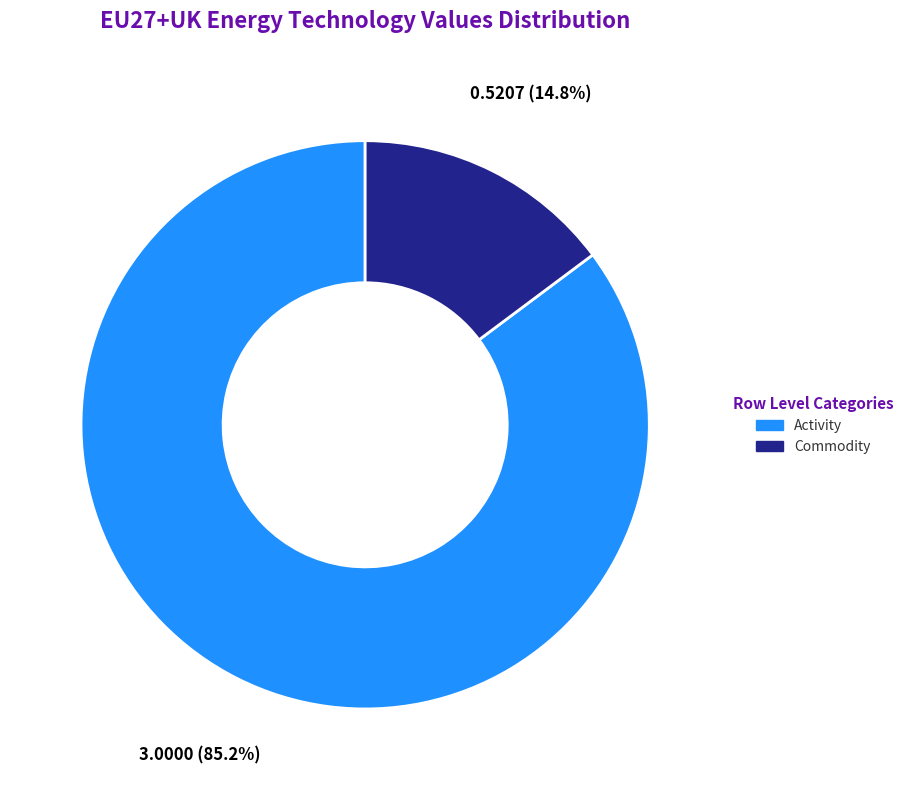

Is there a majority slice in this chart?

Yes